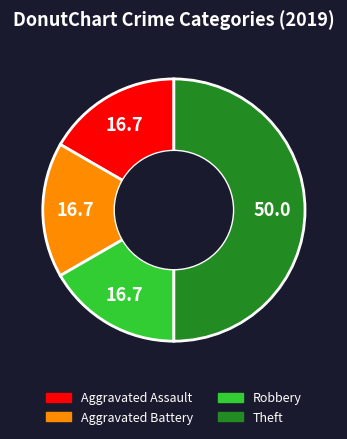

True or false: Aggravated Battery accounts for 6% of the total.

False